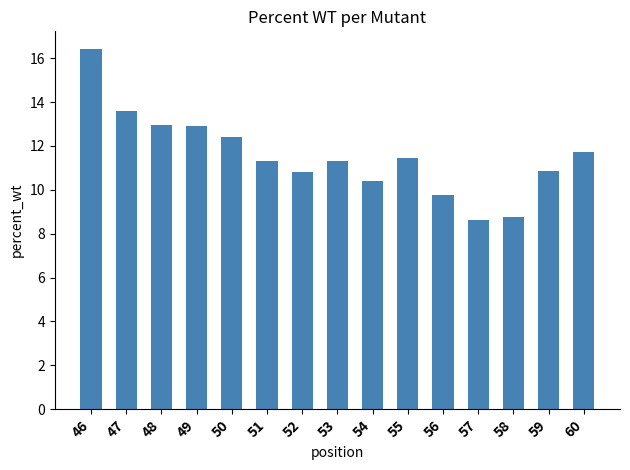

What is the ratio of the value at 47 to the value at 55?

1.2